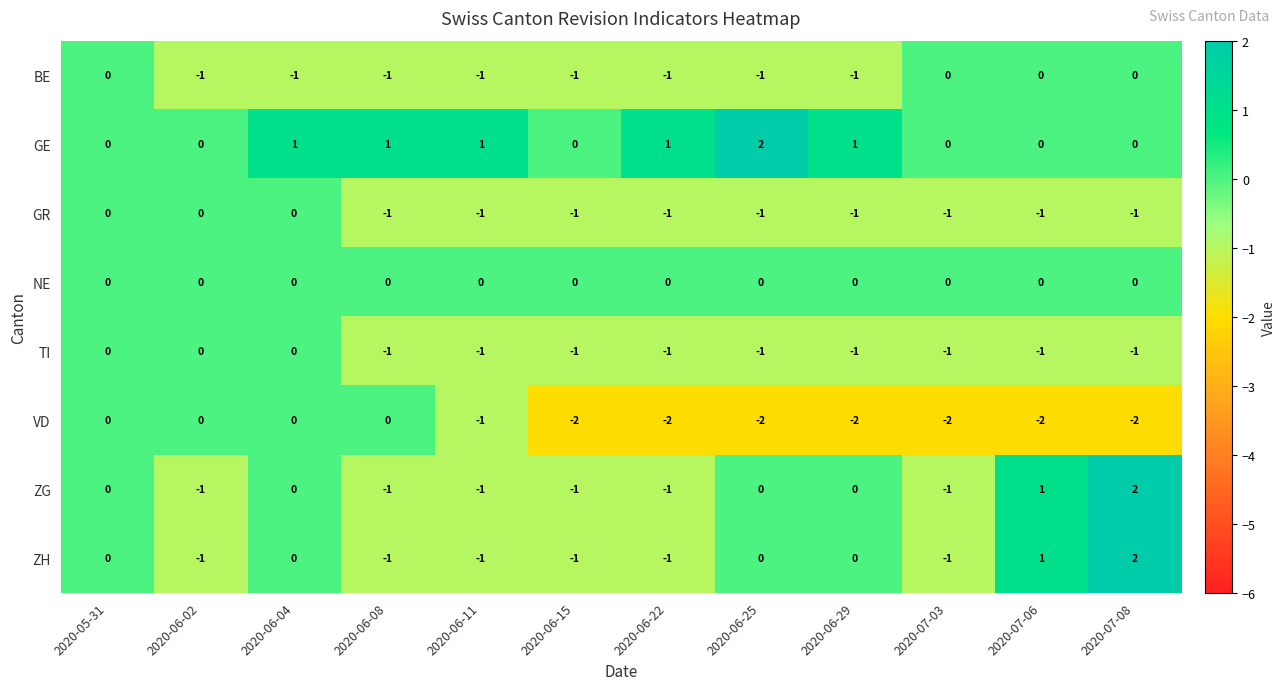

Is the value of ZG at 2020-06-02 greater than the value of GE at 2020-06-04?

No